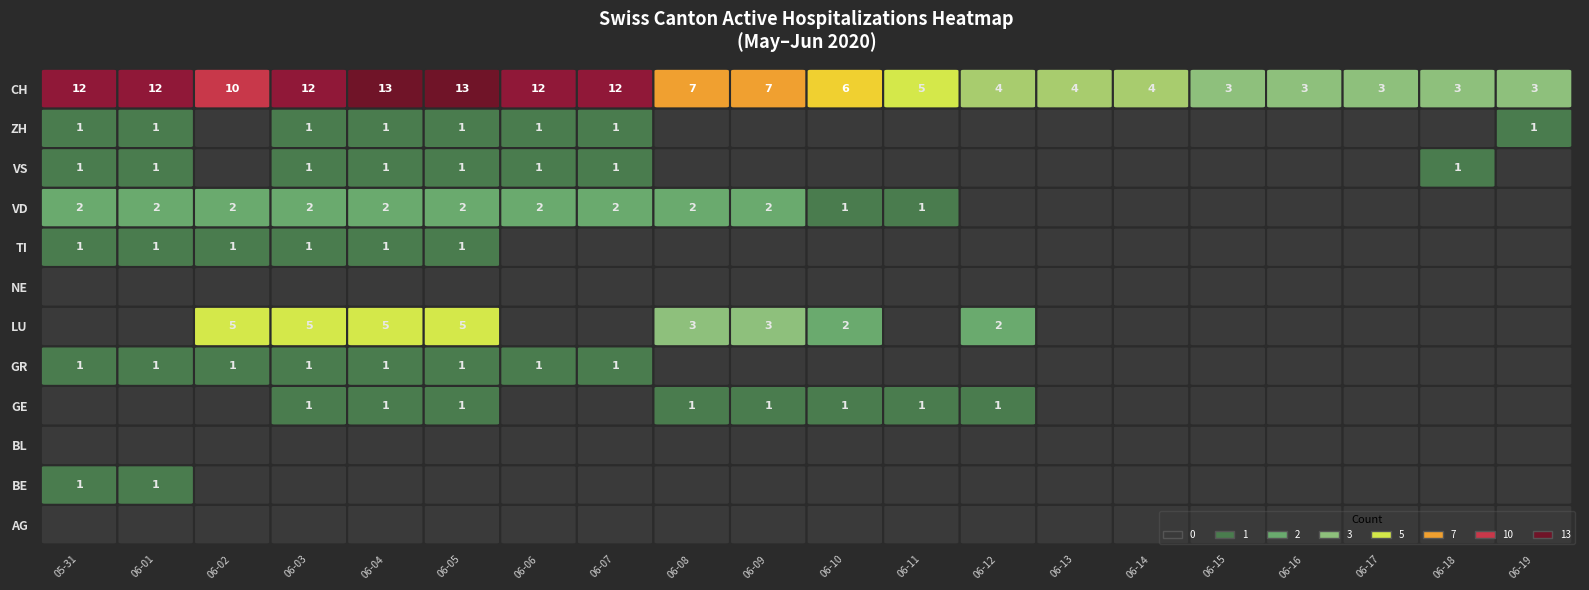

True or false: ZH has a value of 0 at 2.

False